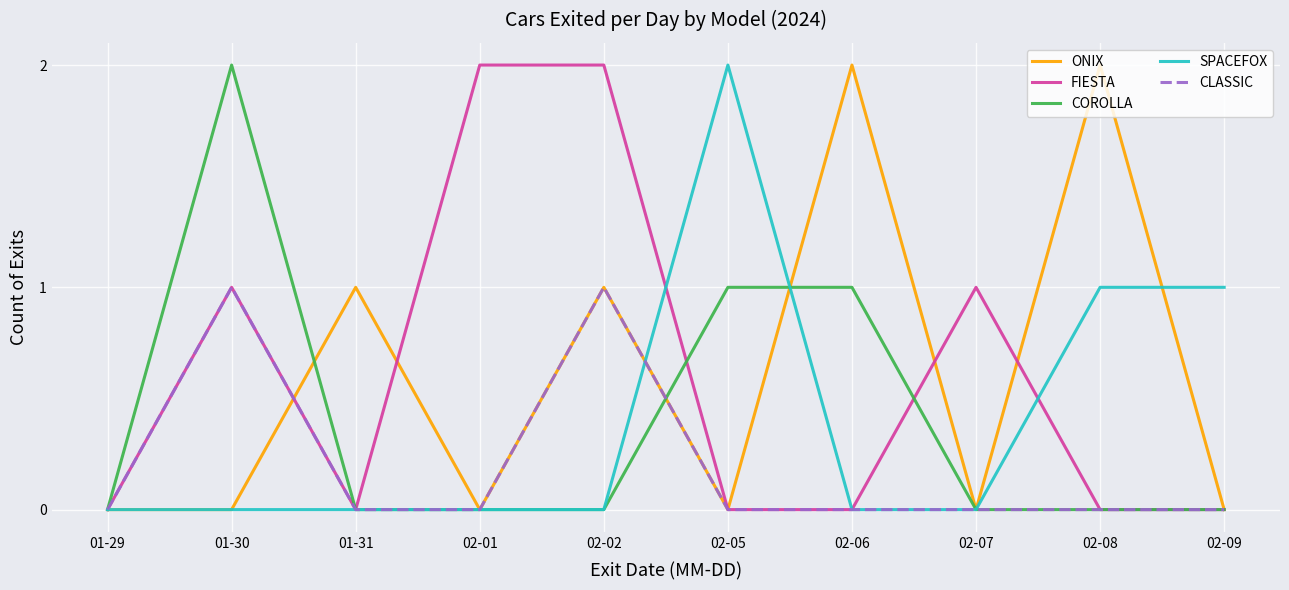

In CLASSIC, how many points are higher than both neighbors (excluding endpoints)?

2